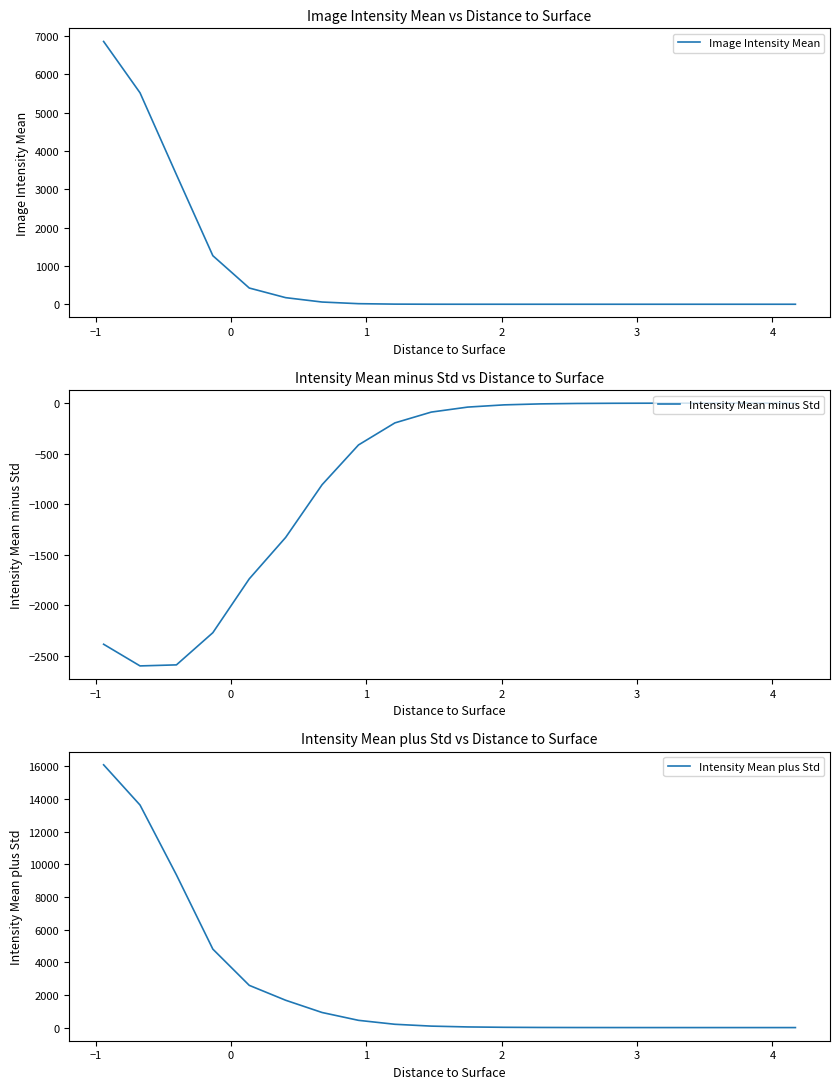

What is the lowest value of the Intensity Mean minus Std series?

-2601.7